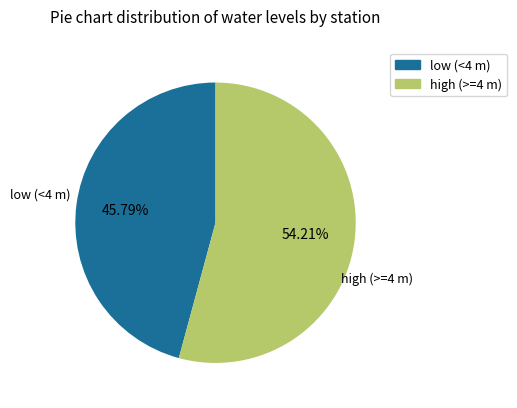

How many slices are in this pie chart?

2